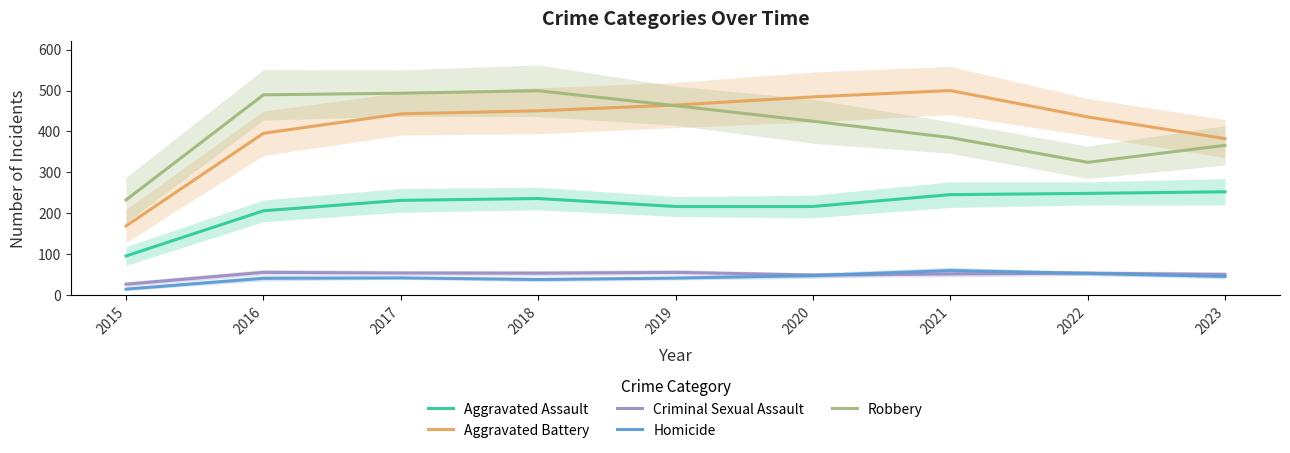

The Criminal Sexual Assault series shows 53.5 at 2018. True or false?

True